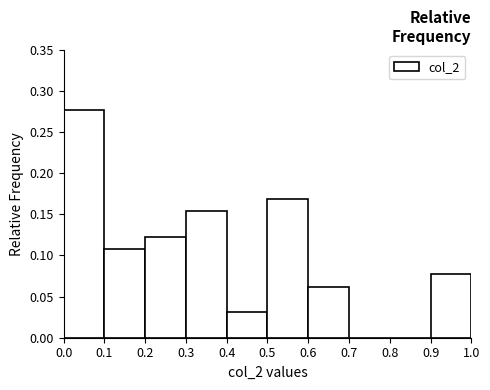

Over which range of the x-axis is the bar tallest?

0.0 to 0.1